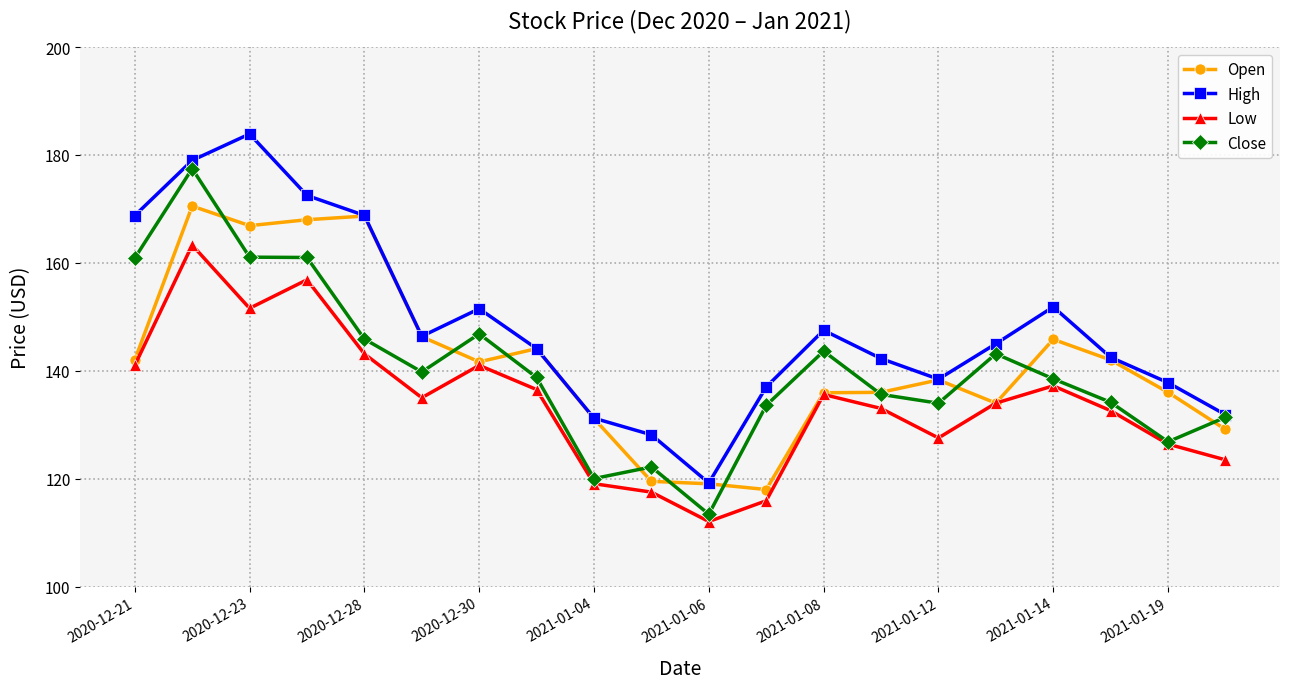

What is the average value of the Open series?

141.7